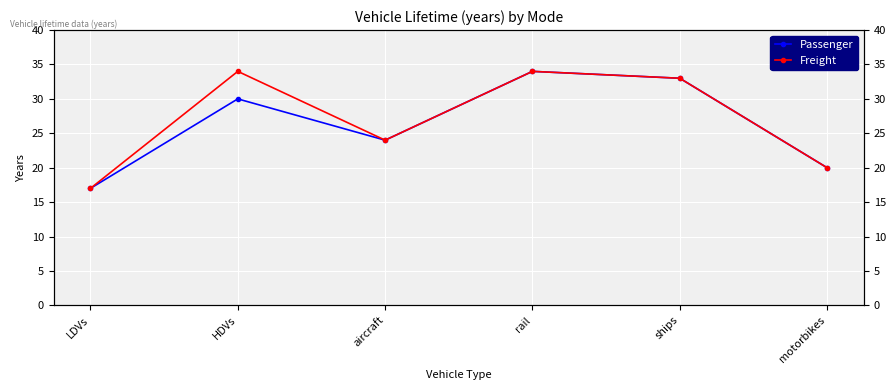

What is the total value across all series at rail?

68